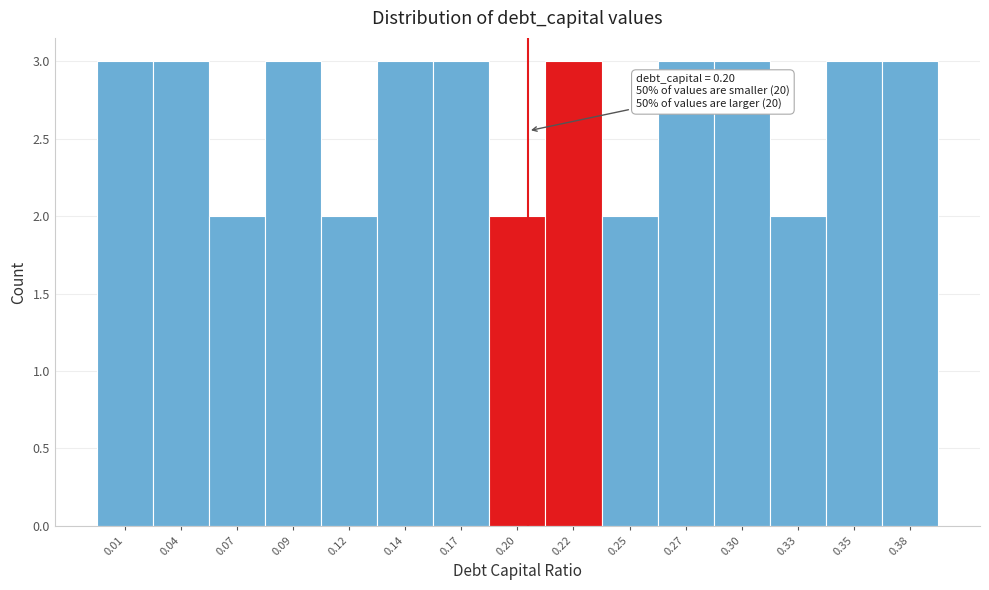

Reading left to right, extract all data points from this chart.

0.01=3	0.04=3	0.07=2	0.09=3	0.12=2	0.14=3	0.17=3	0.20=2	0.22=3	0.25=2	0.27=3	0.30=3	0.33=2	0.35=3	0.38=3